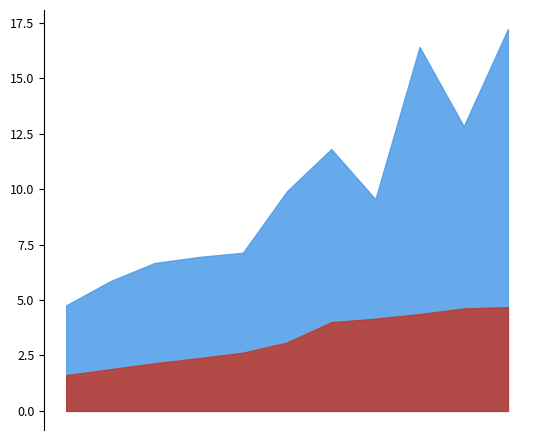

What value does the dividend_per_share series have at 2021?

4.4